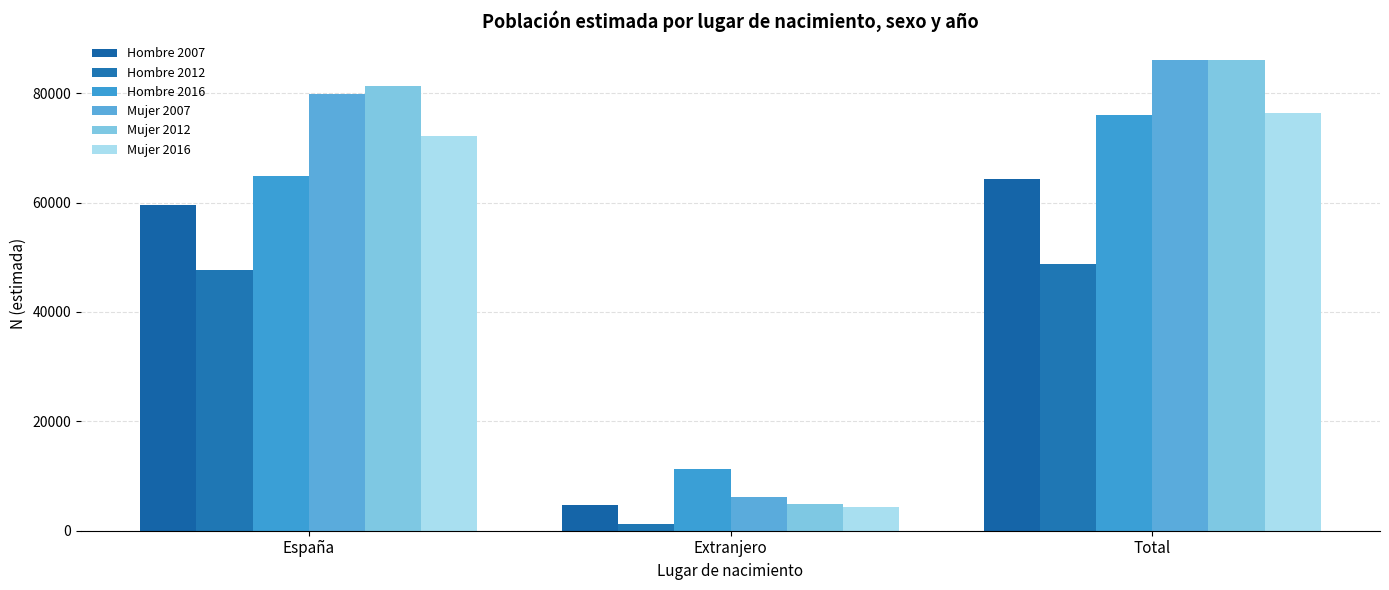

Is it true that Mujer 2007 equals 6243 at Extranjero?

True